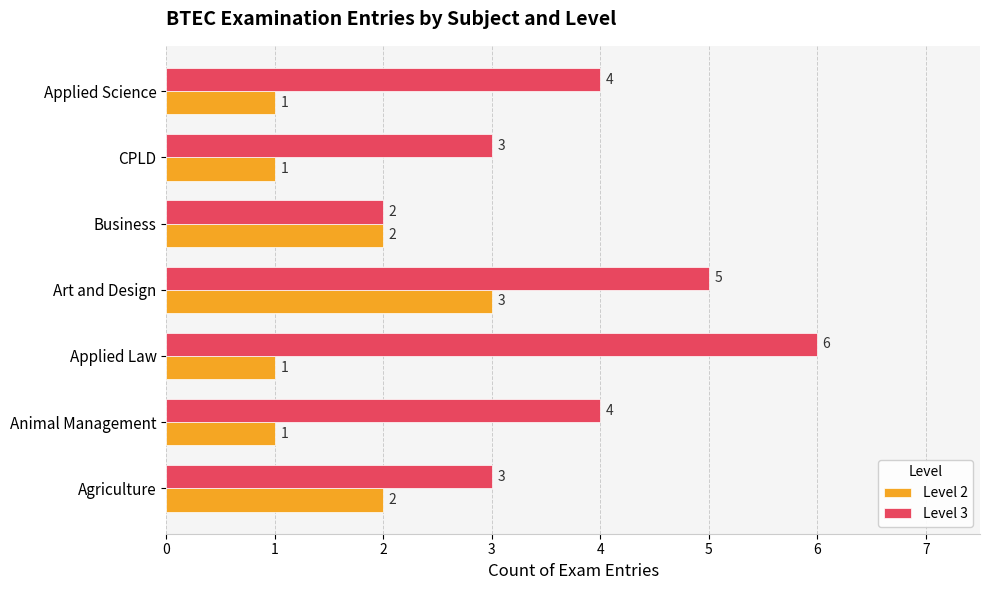

At which label does Level 3 reach its peak?

Applied Law